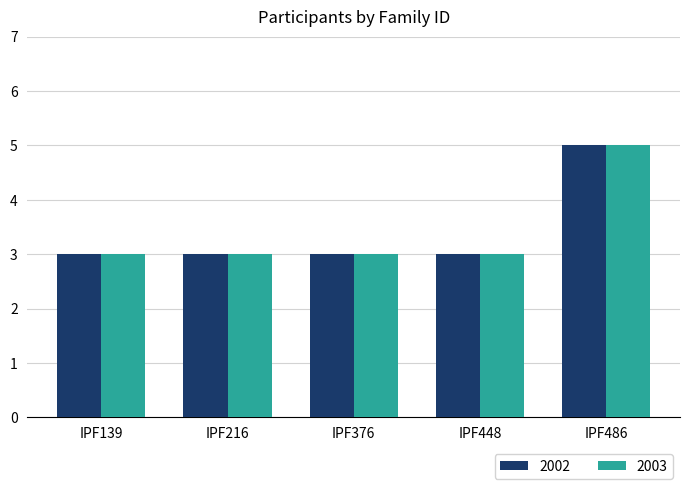

Which label corresponds to the largest value in the chart?

IPF486